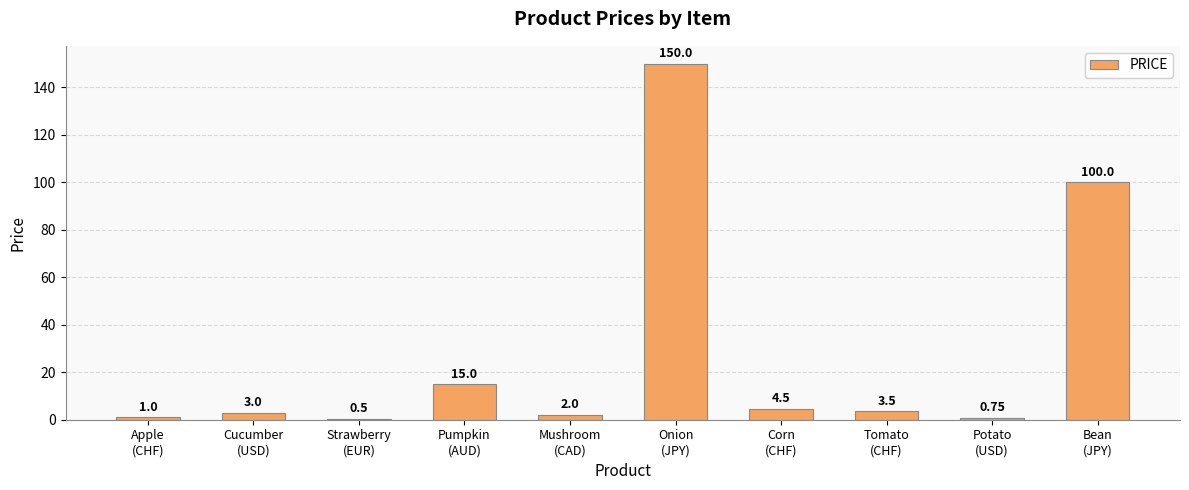

Rank the categories by value from highest to lowest.

Onion
(JPY), Bean
(JPY), Pumpkin
(AUD), Corn
(CHF), Tomato
(CHF), Cucumber
(USD), Mushroom
(CAD), Apple
(CHF), Potato
(USD), Strawberry
(EUR)